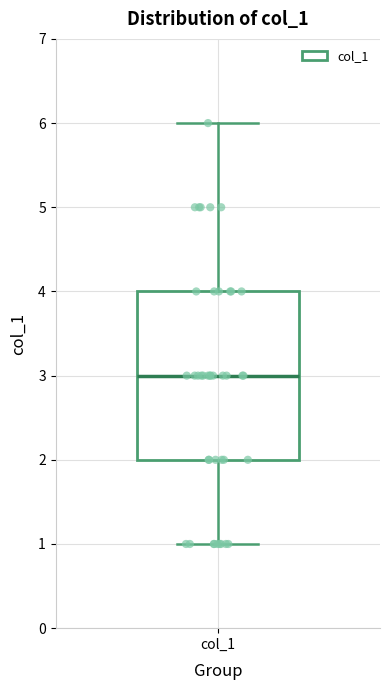

Where is the lower edge of the box for col_1 on the y-axis? The values are not printed on the chart, so give them approximately, as read against the axis.

2